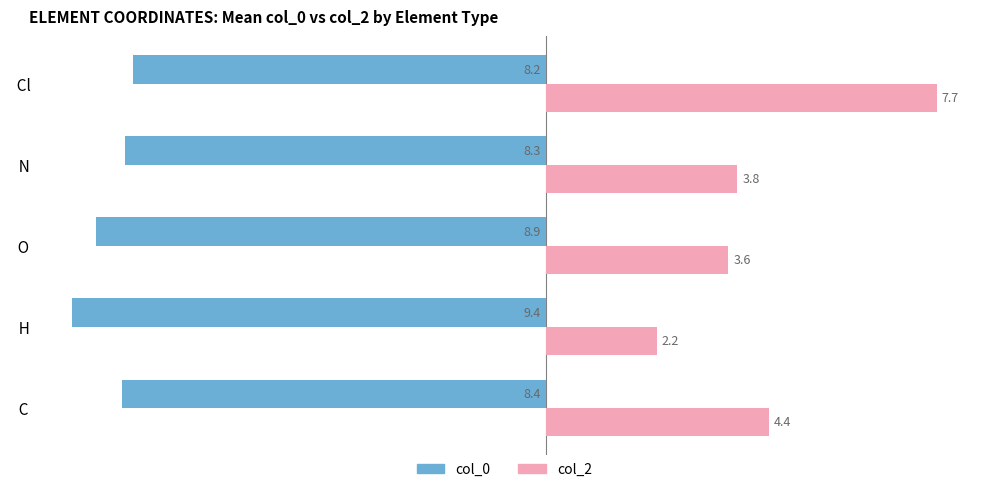

What is the spread (max minus min) of values at   Cl  ?

15.9